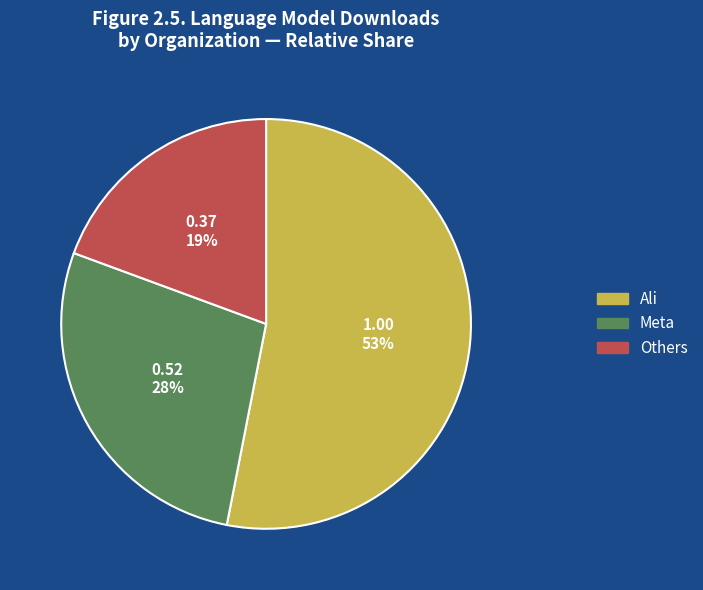

To the nearest percent, what is the difference between the largest and smallest slice percentages?

34%